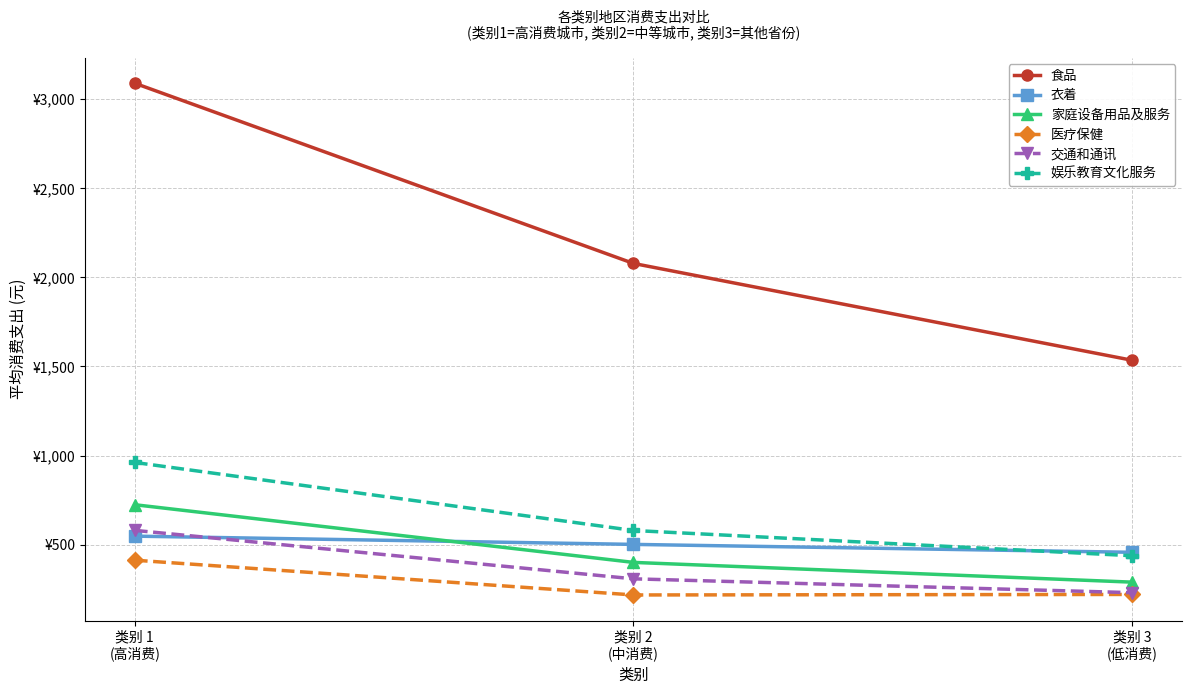

At which category is the sum across all series the highest?

类别 1
(高消费)